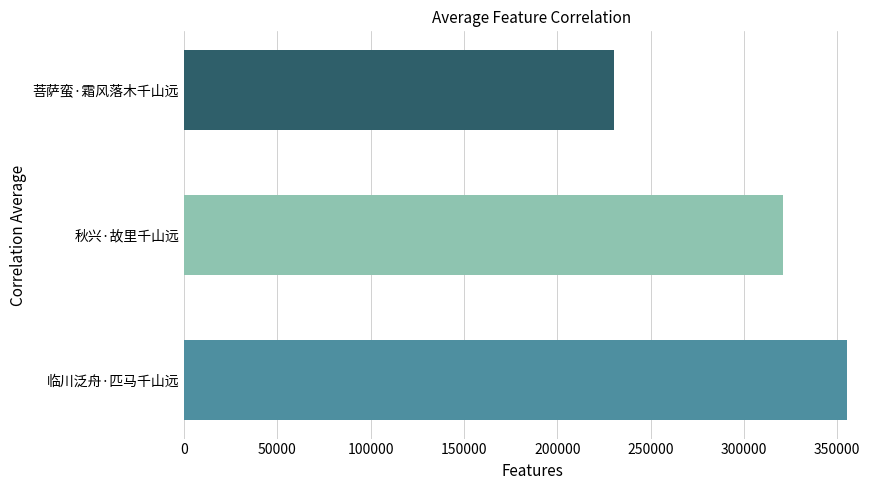

Reading bottom to top, extract all data points from this chart.

临川泛舟·匹马千山远=355143	秋兴·故里千山远=321021	菩萨蛮·霜风落木千山远=230180